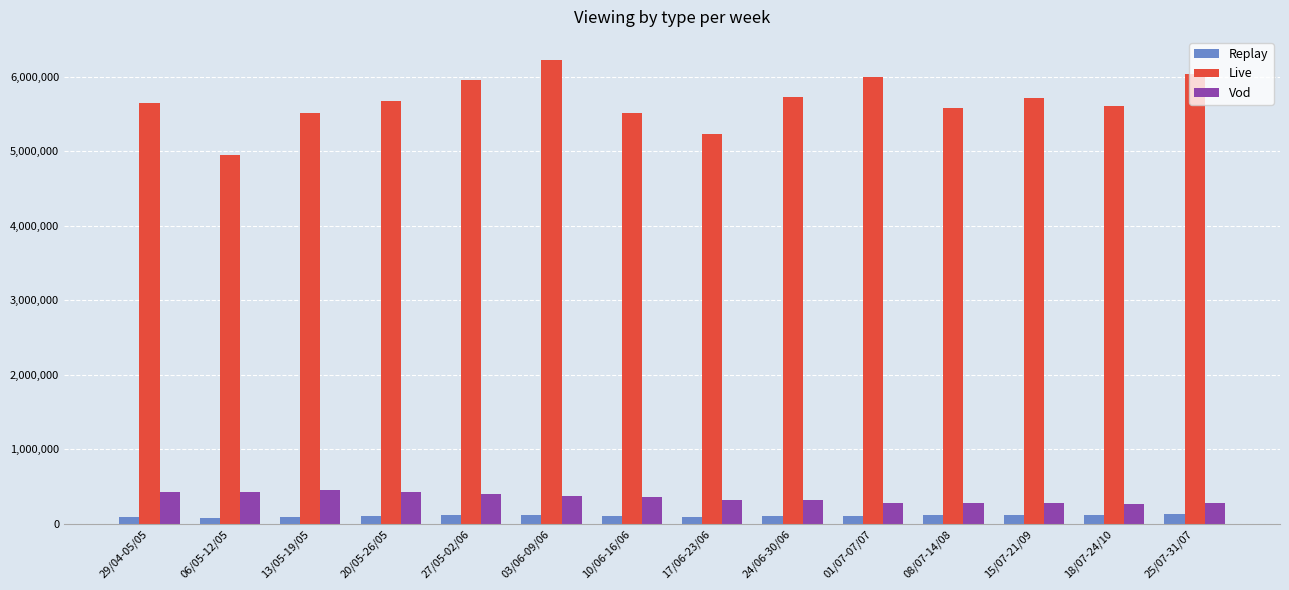

What is the label of the 11th bar from the right?

20/05-26/05